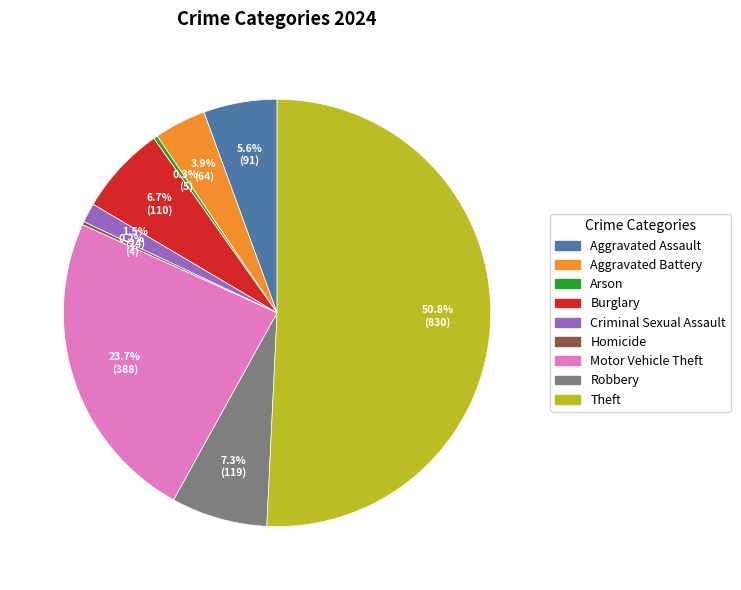

Which category has the biggest portion of the pie?

Theft